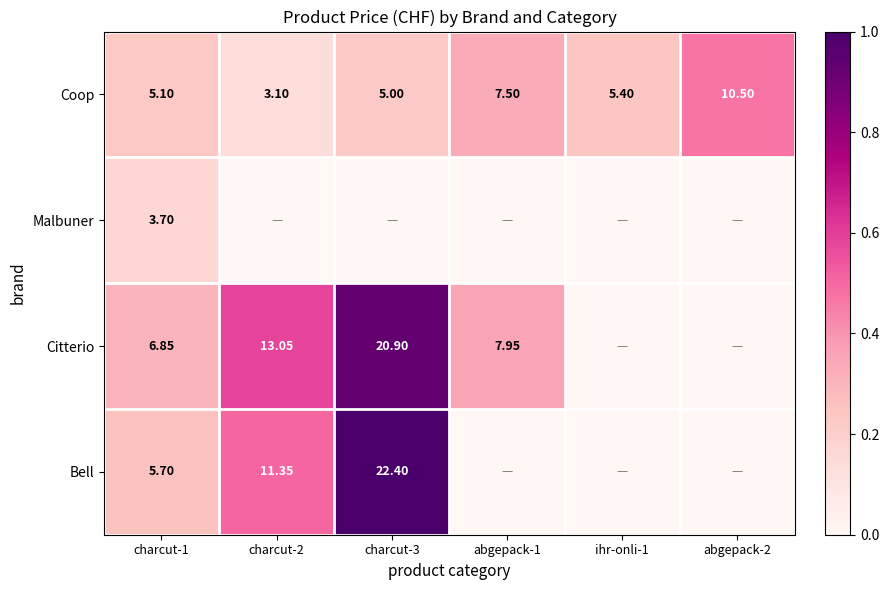

The value of Coop at abgepack-1 is 0.3. True or false?

True